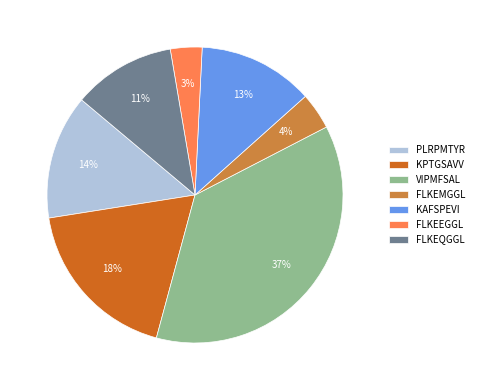

Rank the categories by value from lowest to highest.

FLKEEGGL, FLKEMGGL, FLKEQGGL, KAFSPEVI, PLRPMTYR, KPTGSAVV, VIPMFSAL